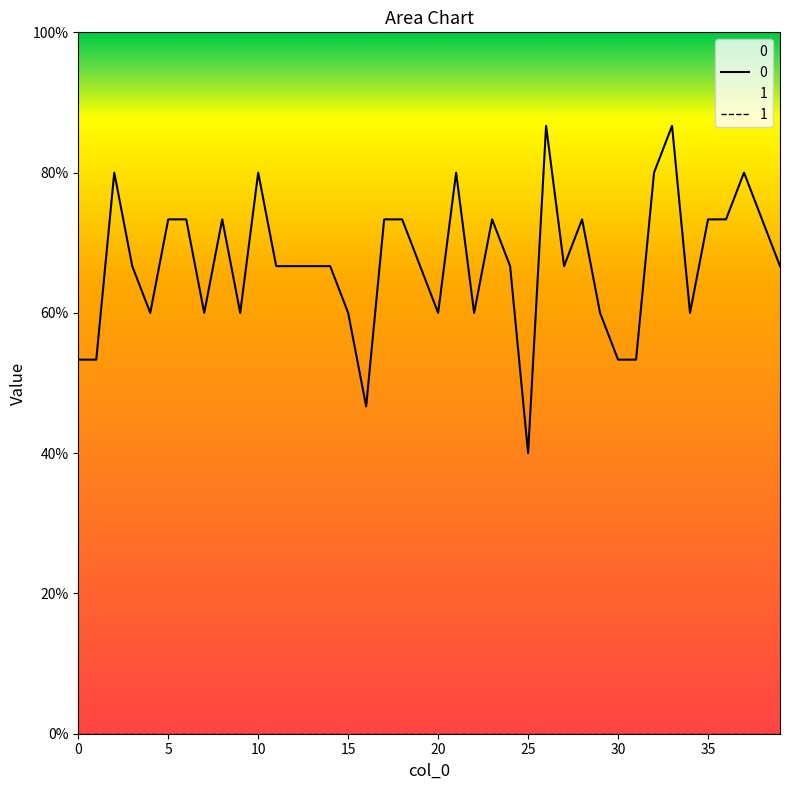

Which category has the lowest value across all series?

25